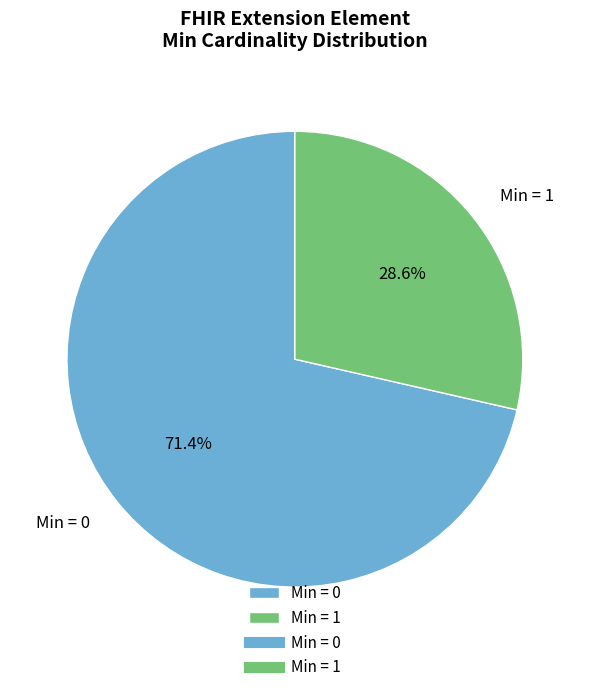

What percentage is NOT represented by Min = 0?

28.6%